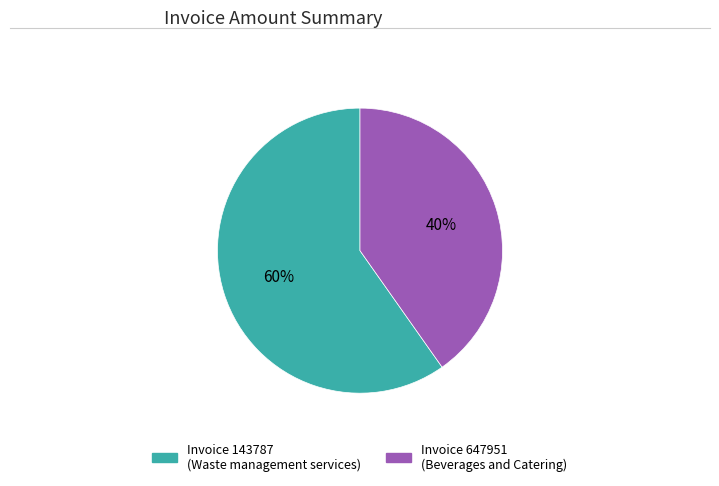

Is there a majority slice in this chart?

Yes